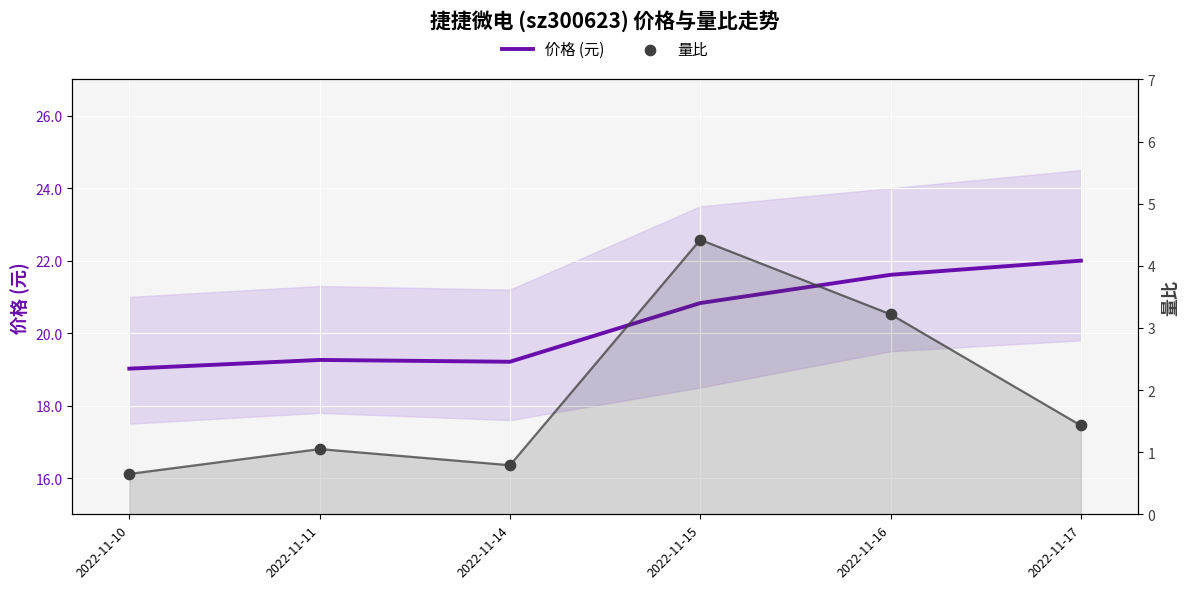

Is the value of 量比 at 2022-11-15 greater than the value of 价格 (元) at 2022-11-16?

No